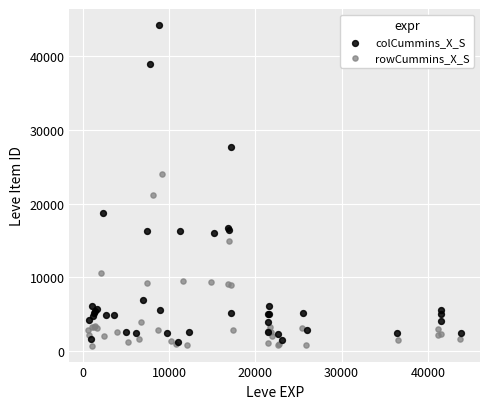

Which series has the largest Y range (max minus min)?

colCummins_X_S